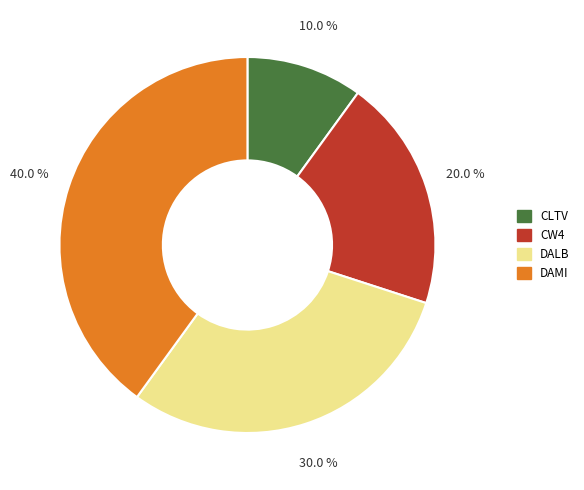

Which slice is the smallest?

CLTV